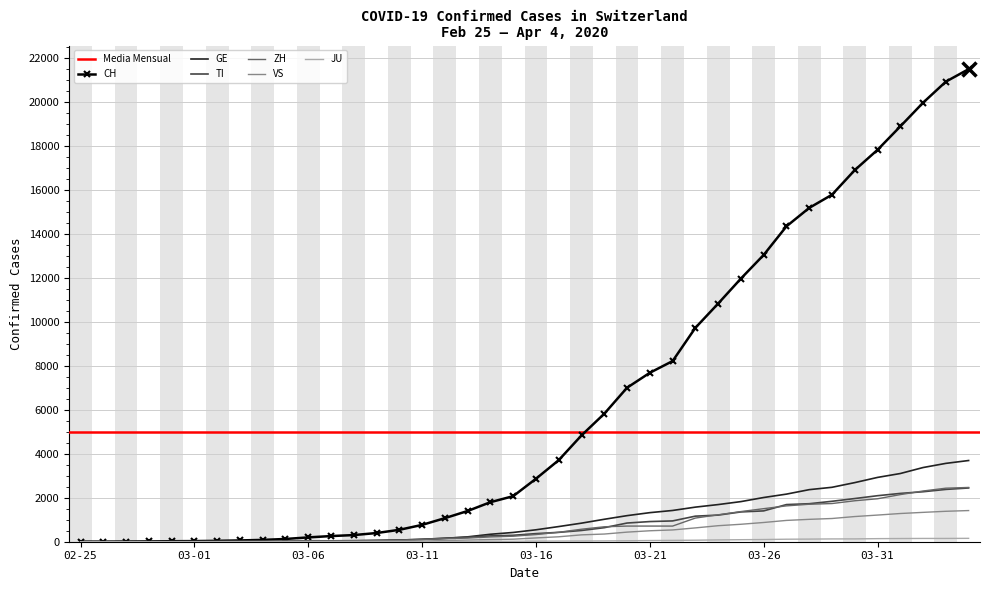

List the series in order of their peak value, highest first.

CH, GE, ZH, TI, VS, JU